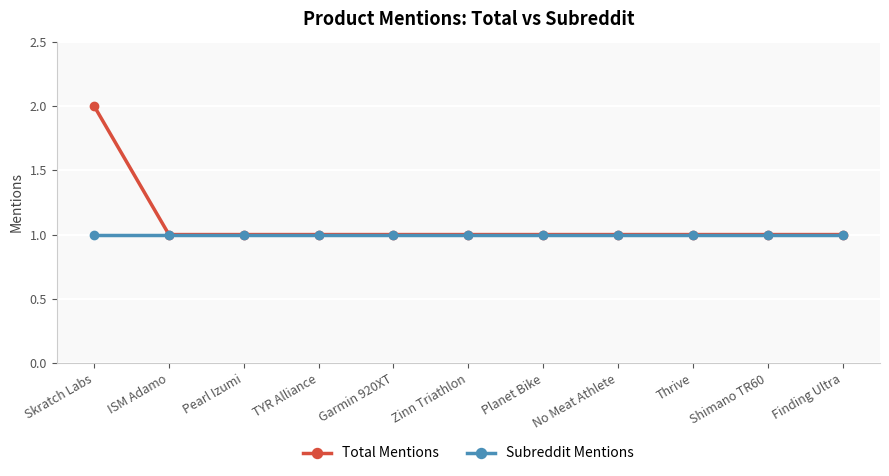

Rank the series by their maximum value, from lowest to highest.

Subreddit Mentions, Total Mentions